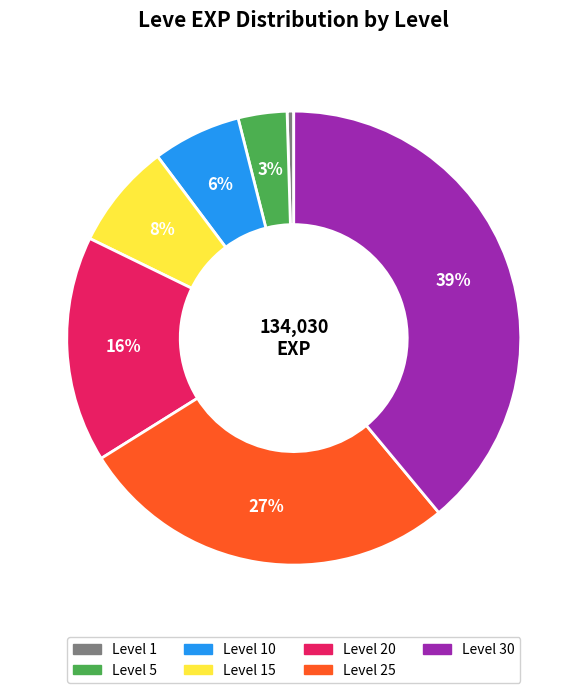

Is there any slice that represents more than half of the pie?

No